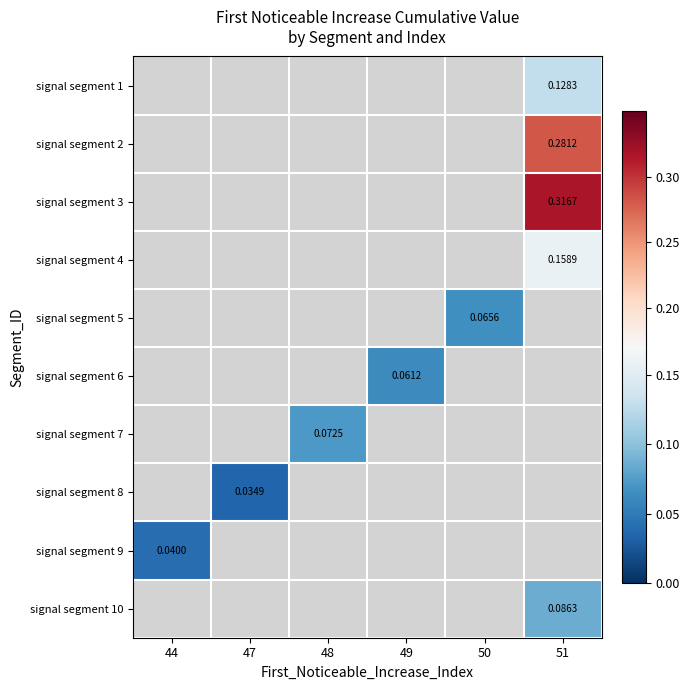

What is the maximum value shown in the chart?

0.3